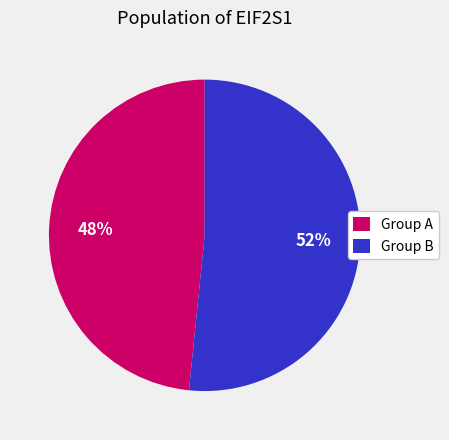

Do Group B and Group A together represent more than half of the pie?

Yes